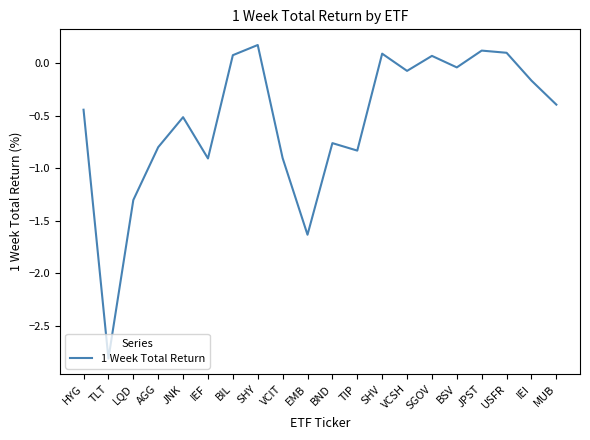

What is the greatest value displayed?

0.2